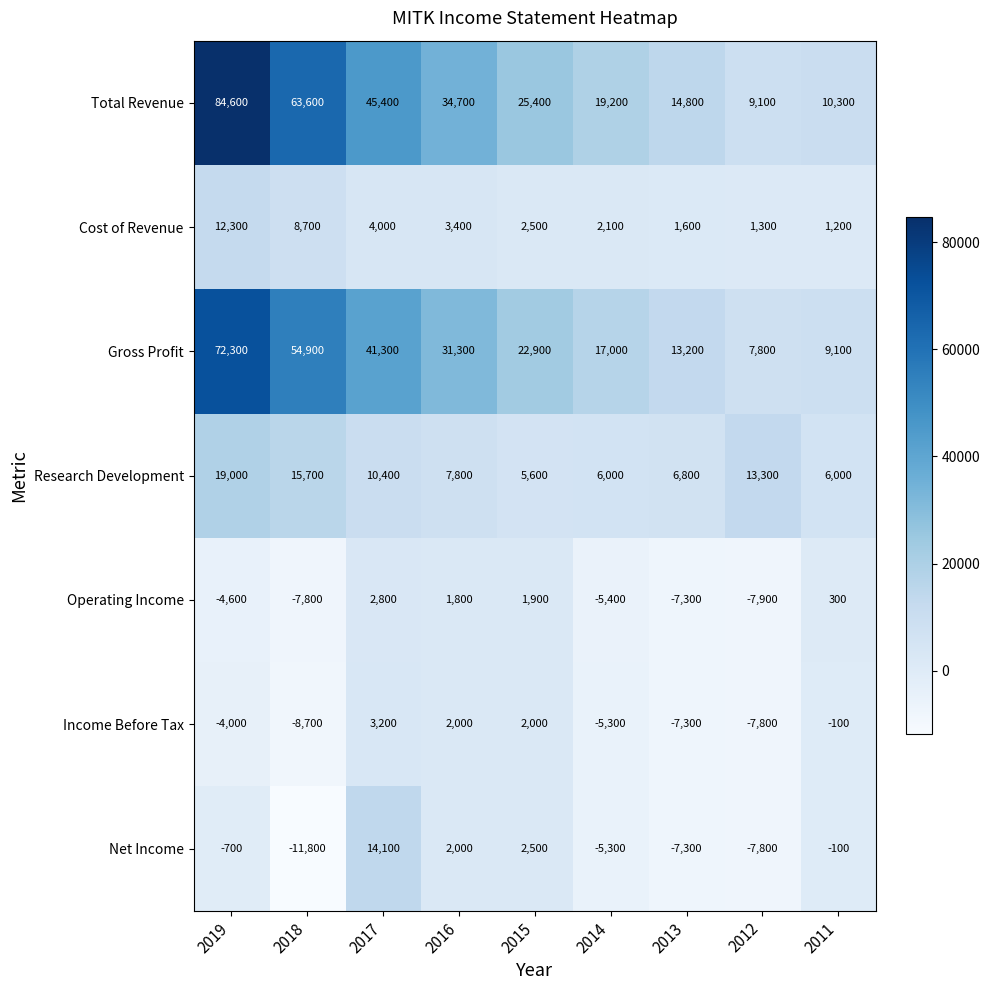

Which series has the largest range (max minus min)?

Total Revenue